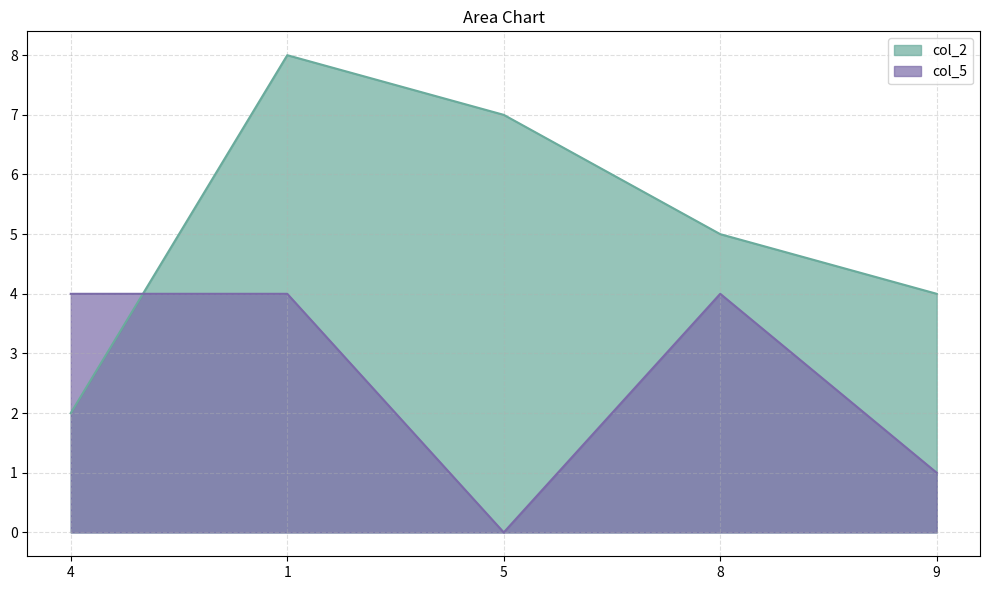

True or false: col_2 has a value of 12 at 5.

False